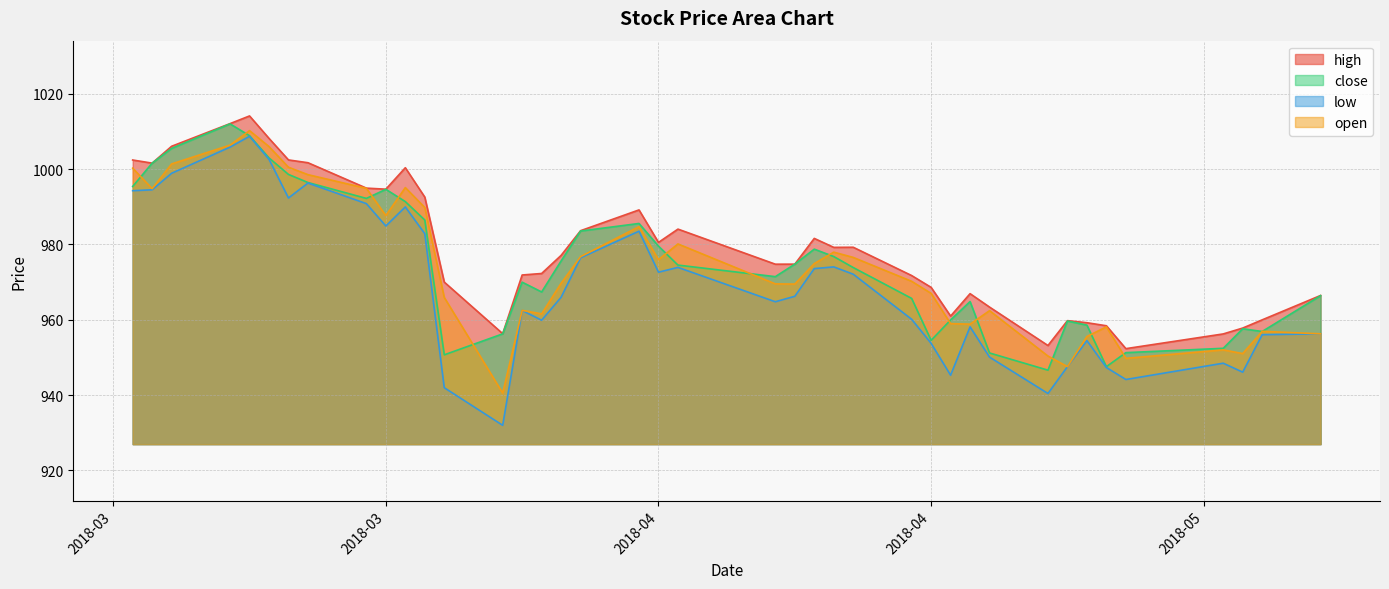

What are all the series names shown in the legend?

high, close, low, open